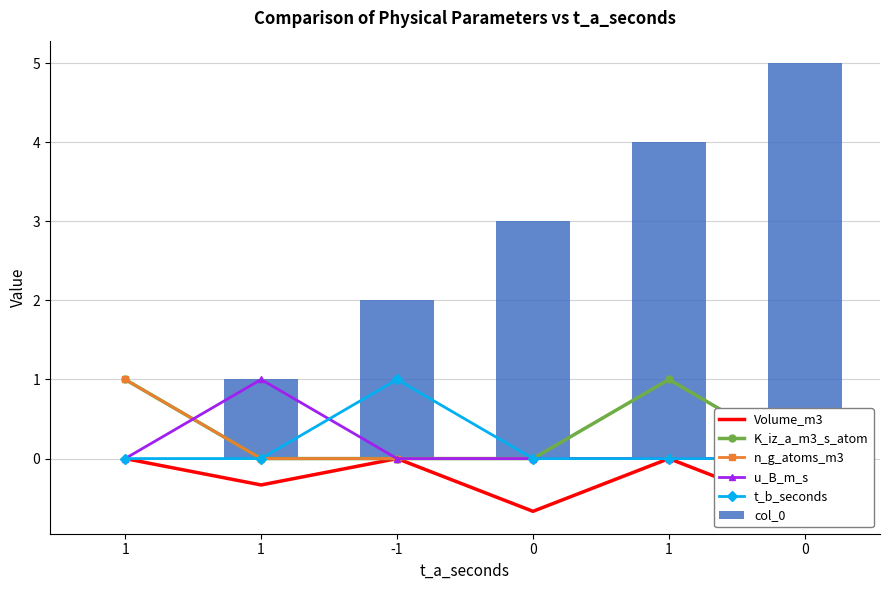

Reading left to right, list all the values displayed in this chart.

Volume_m3: 1=0.0	1=-0.3	-1=0.0	0=-0.7	1=0.0	0=-0.7
K_iz_a_m3_s_atom: 1=1.0	1=0.0	-1=0.0	0=0.0	1=1.0	0=0.0
n_g_atoms_m3: 1=1.0	1=0.0	-1=0.0	0=0.0	1=0.0	0=0.0
u_B_m_s: 1=0.0	1=1.0	-1=0.0	0=0.0	1=0.0	0=0.0
t_b_seconds: 1=0.0	1=0.0	-1=1.0	0=0.0	1=0.0	0=0.0
col_0: 1=0.0	1=1.0	-1=2.0	0=3.0	1=4.0	0=5.0